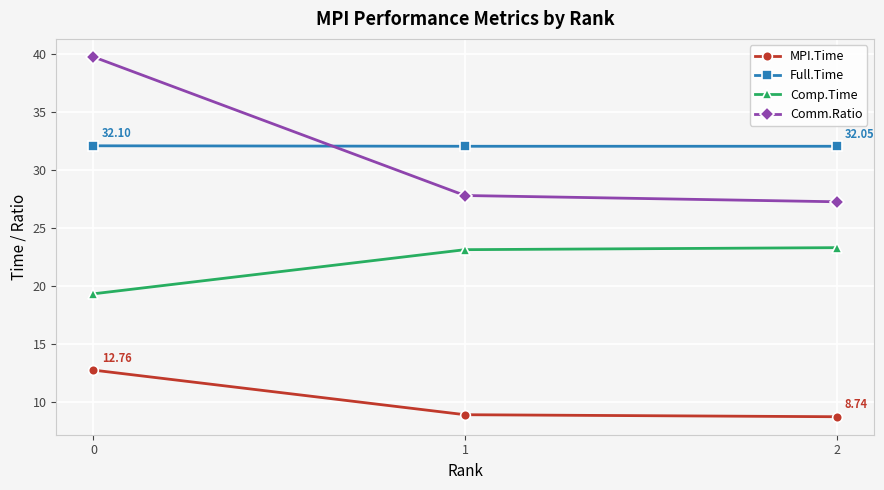

Where is Comm.Ratio nearest to the value 33?

1